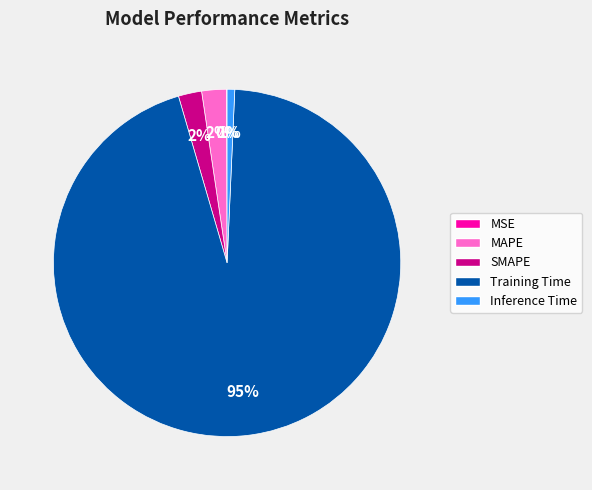

The Inference Time slice represents 11% of the pie. True or false?

False